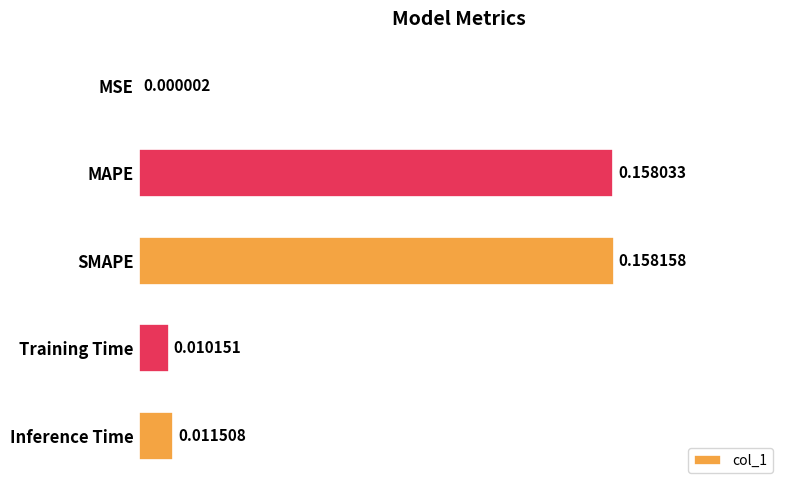

At which label is the value closest to 0?

MSE